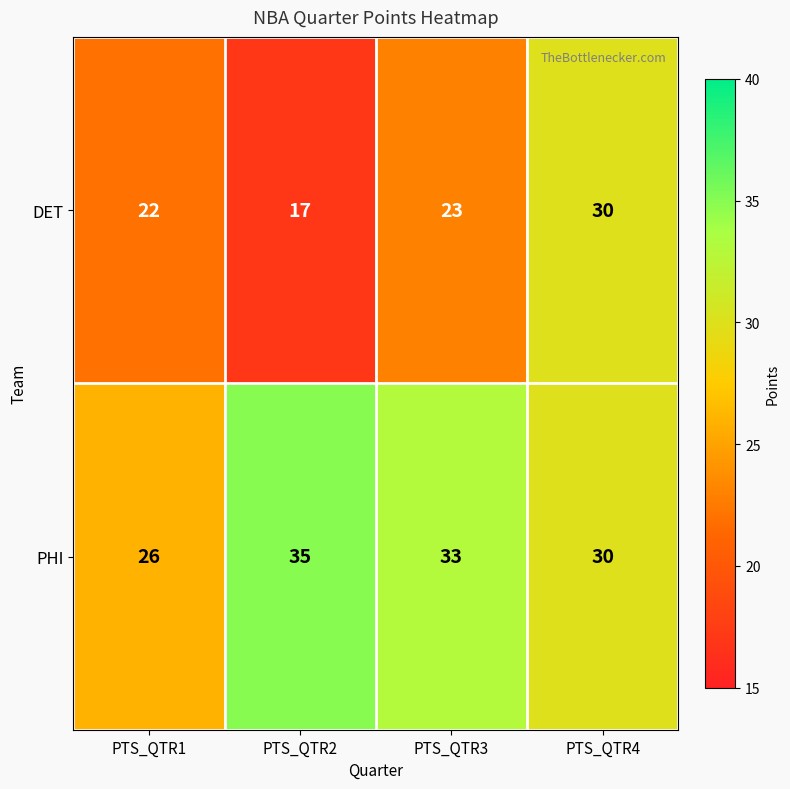

What is the minimum value shown in the chart?

17